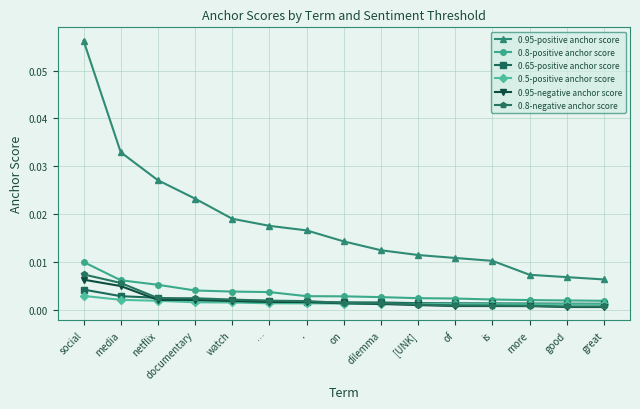

Which series has the largest total across all categories?

0.95-positive anchor score